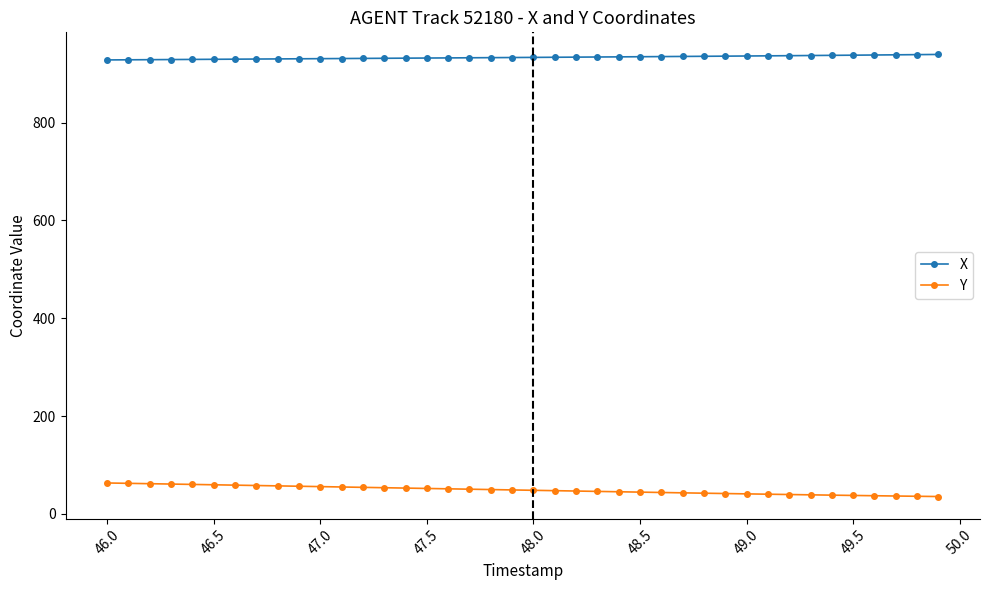

Rank the series by their average value, from lowest to highest.

Y, X